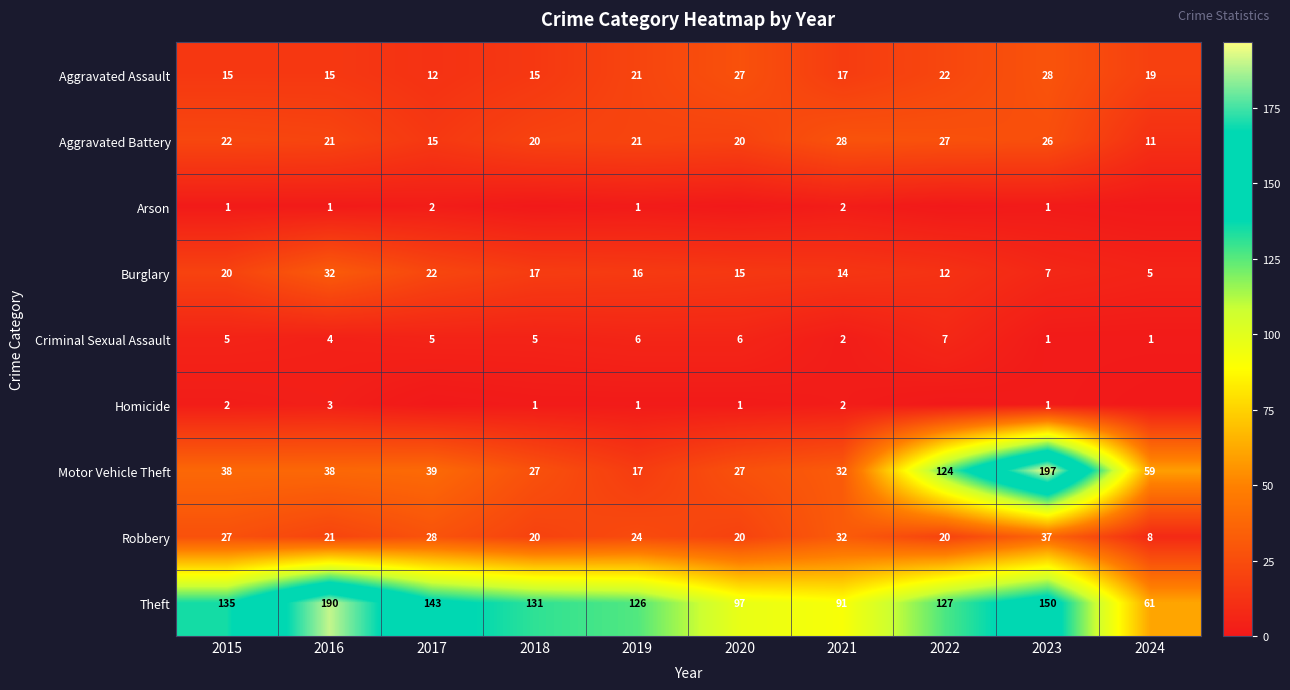

What is the difference between the highest and lowest values at 2023?

196